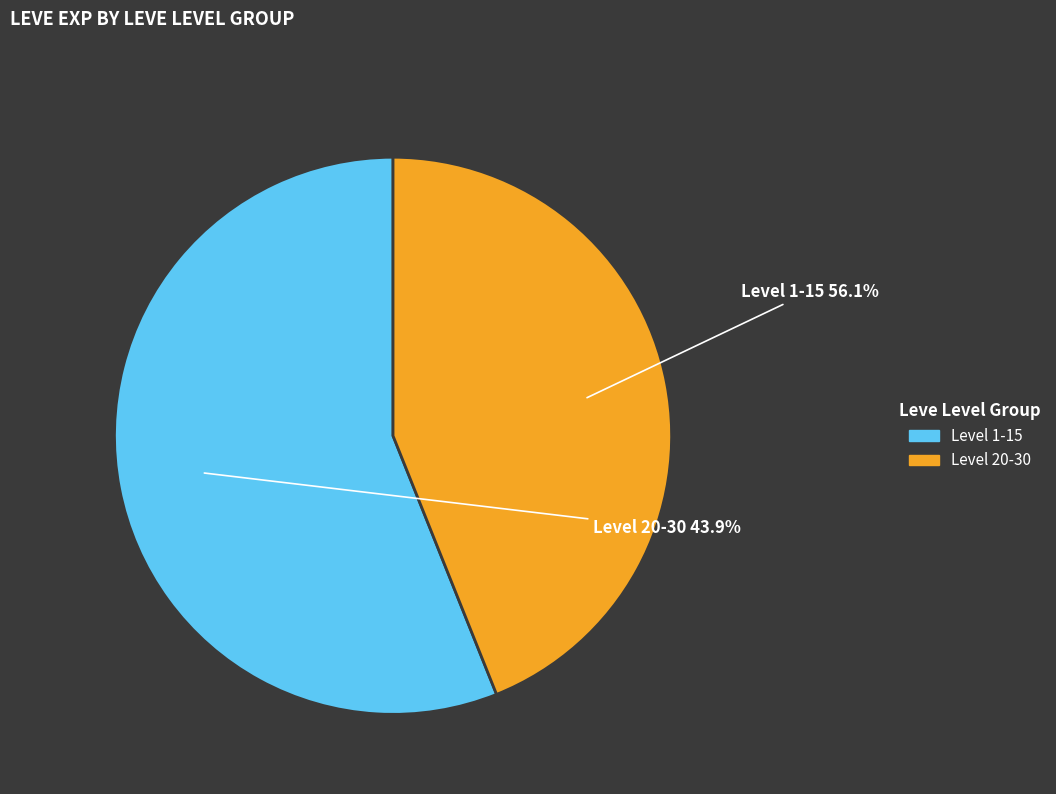

Does 1 represent more than half of the total?

No